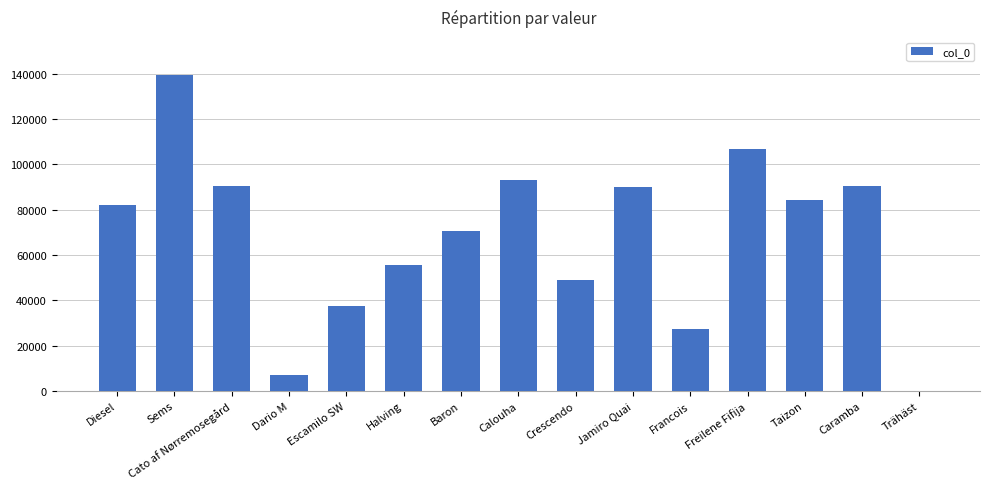

The chart shows a value of 84325 at Taizon. True or false?

True